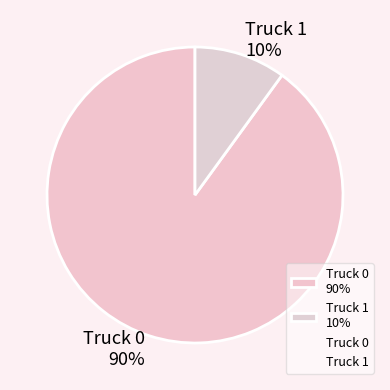

To the nearest percent, what percentage of the pie is Truck 1?

10%